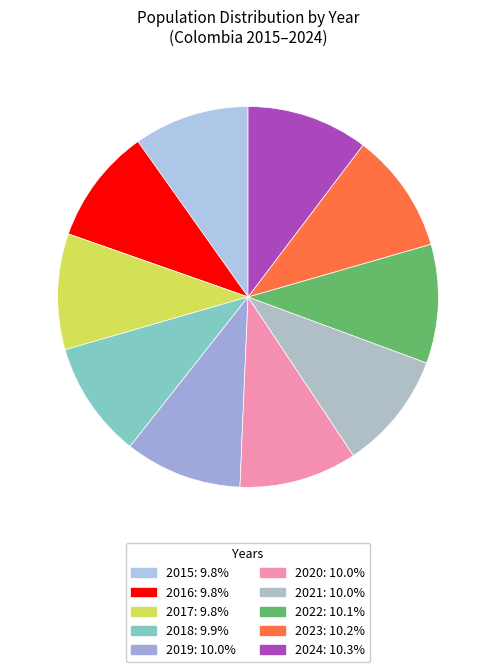

What percentage is the 2017 slice, to the nearest percent?

10%